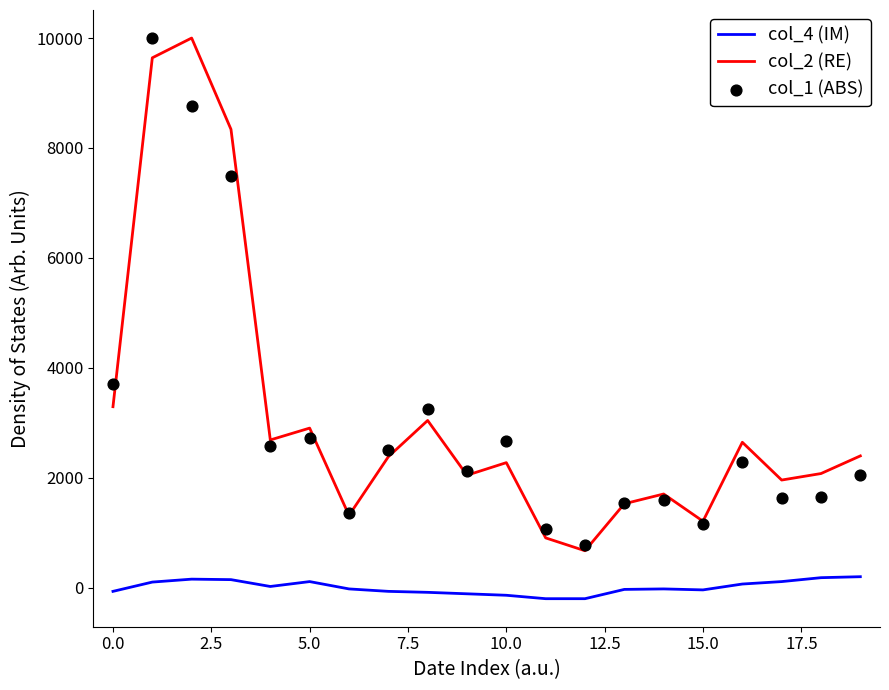

What are all the series names shown in the legend?

col_4 (IM), col_2 (RE), col_1 (ABS)